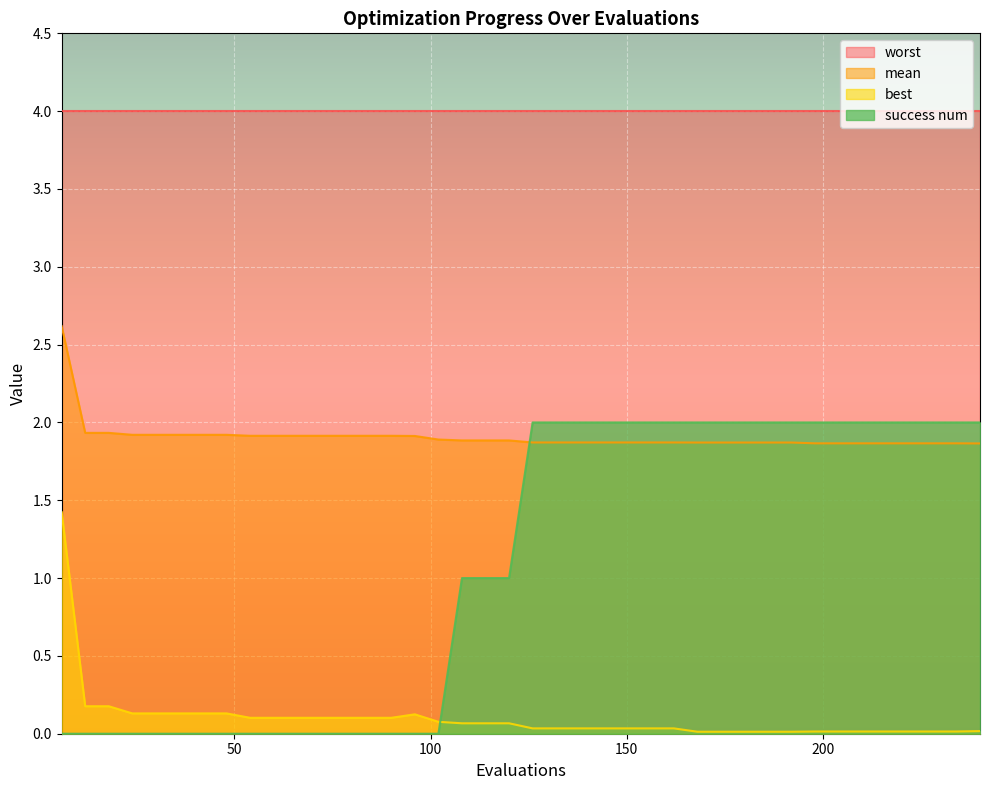

What is the value of the mean point at the 17th from the left?

1.9